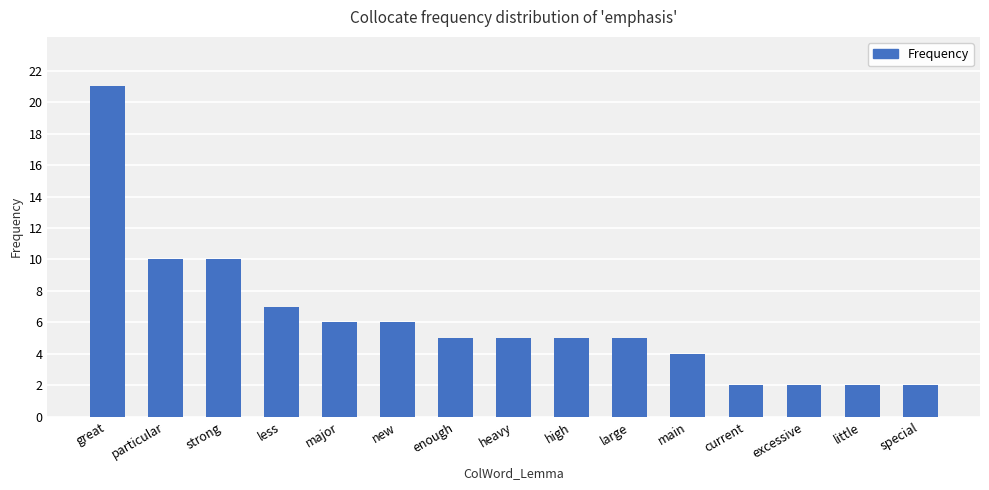

What is the average value?

6